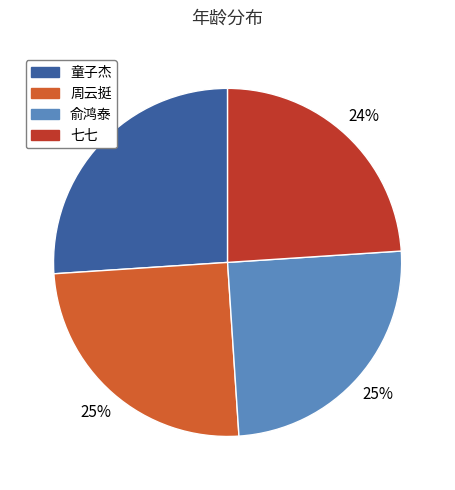

Count the number of slices in the pie.

4